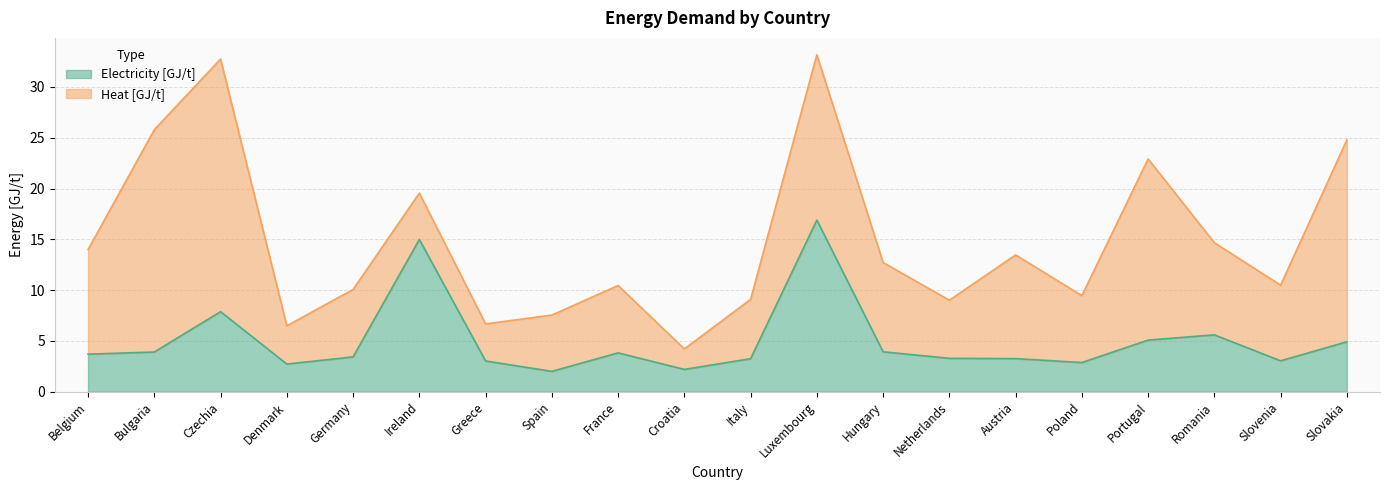

How many lines are shown in the chart?

2